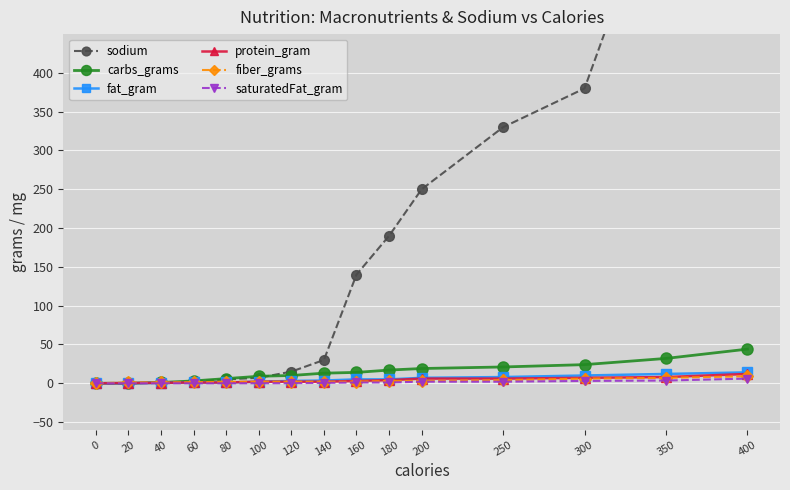

Reading left to right, extract all data points from this chart.

sodium: 0.0	0.0	1.0	2.0	5.0	7.0	15.0	30.0	140.0	190.0	250.0	330.0	380.0	670.0	1150.0
carbs_grams: 0.0	0.0	1.0	3.0	6.0	9.0	10.0	13.0	14.0	17.0	19.0	21.0	24.0	32.0	44.0
fat_gram: 0.0	0.0	0.5	1.0	1.0	2.0	3.0	3.5	5.0	5.0	7.0	8.0	10.0	12.0	14.0
protein_gram: 0.0	0.3	0.6	1.0	1.0	2.0	2.0	2.0	3.0	4.0	6.0	6.0	7.0	8.0	12.0
fiber_grams: 0.0	1.0	1.0	1.4	2.0	2.0	2.0	2.0	2.0	3.0	3.0	4.0	6.0	7.0	9.0
saturatedFat_gram: 0.0	0.0	0.0	0.0	0.0	0.0	0.1	0.5	1.0	1.0	2.0	2.0	3.0	3.5	6.0